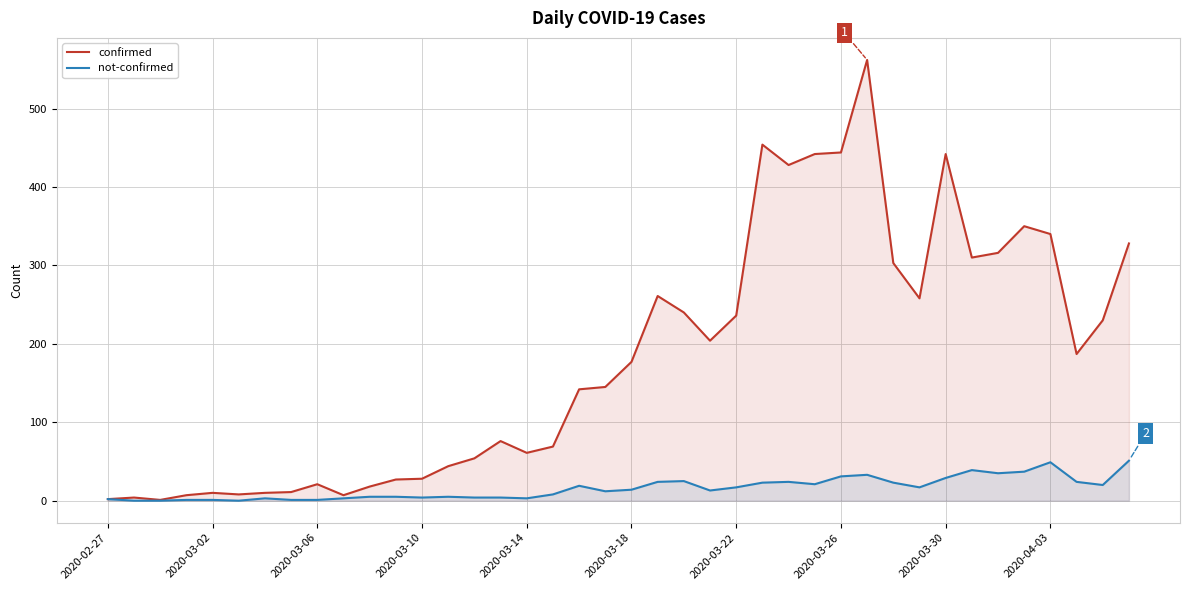

What are all the series names shown in the legend?

confirmed, not-confirmed